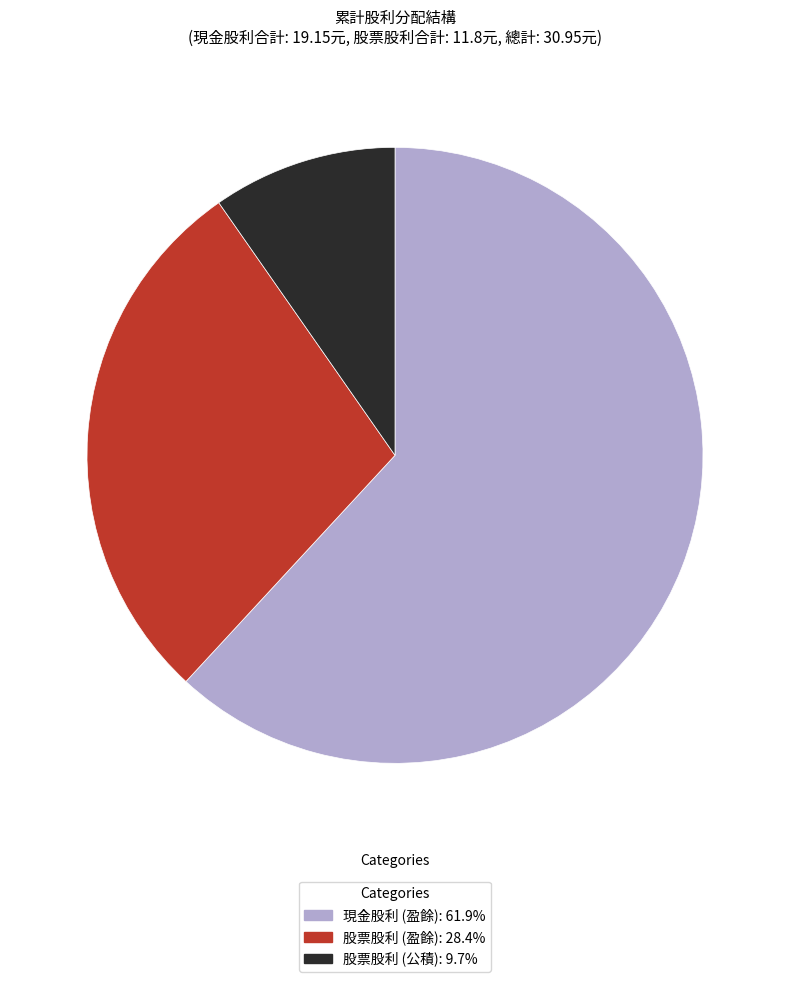

Is the sum of 現金股利 (盈餘) and 股票股利 (盈餘) greater than half?

Yes